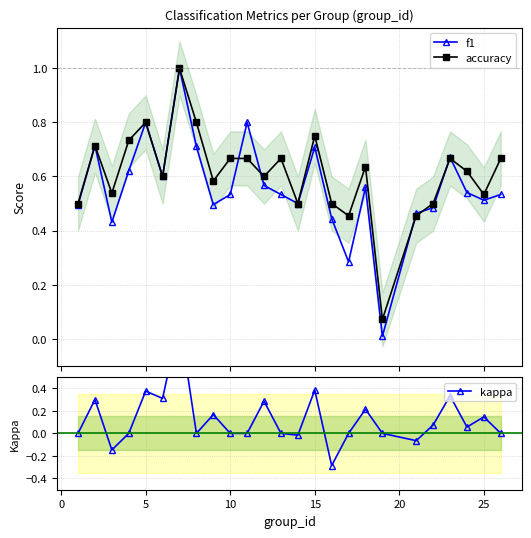

True or false: f1 has more than 2 interior local peaks.

True